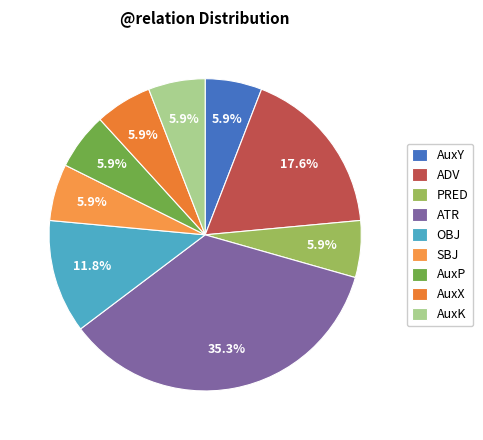

Count the number of slices in the pie.

9